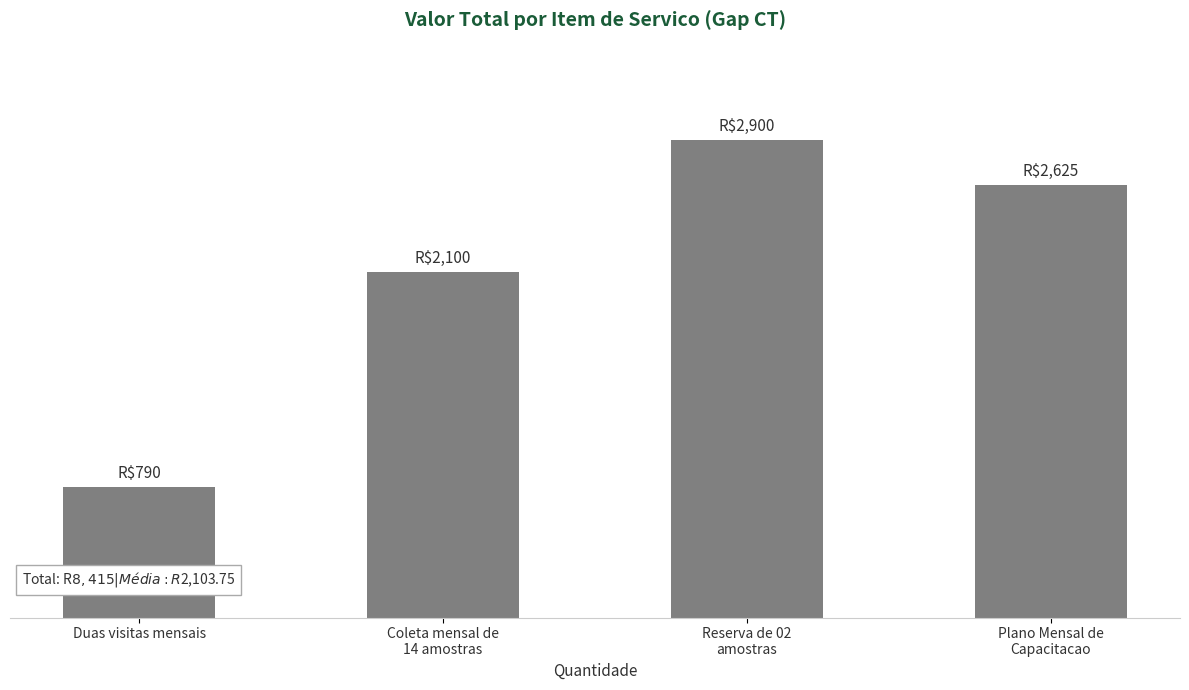

What is the change in value from Duas visitas mensais to Coleta mensal de
14 amostras?

+1310